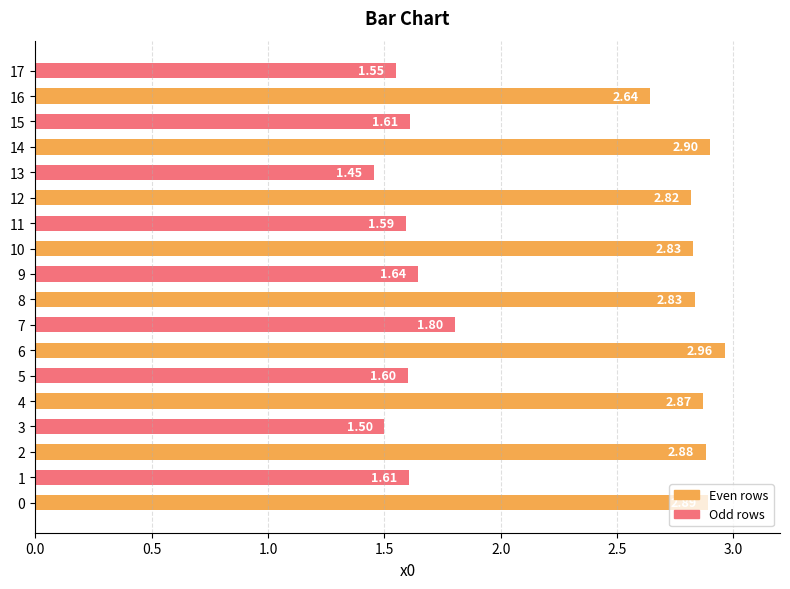

What are all the series names shown in the legend?

Even rows, Odd rows